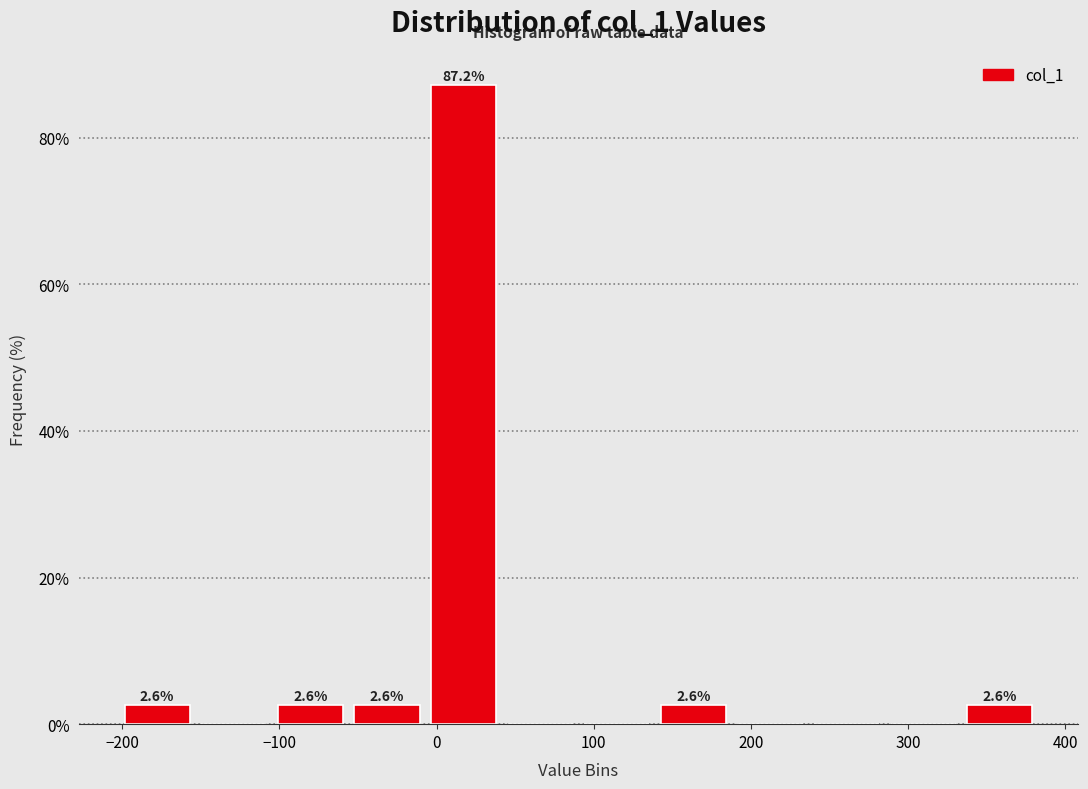

Which range on the x-axis has the tallest bar?

-10 to 40